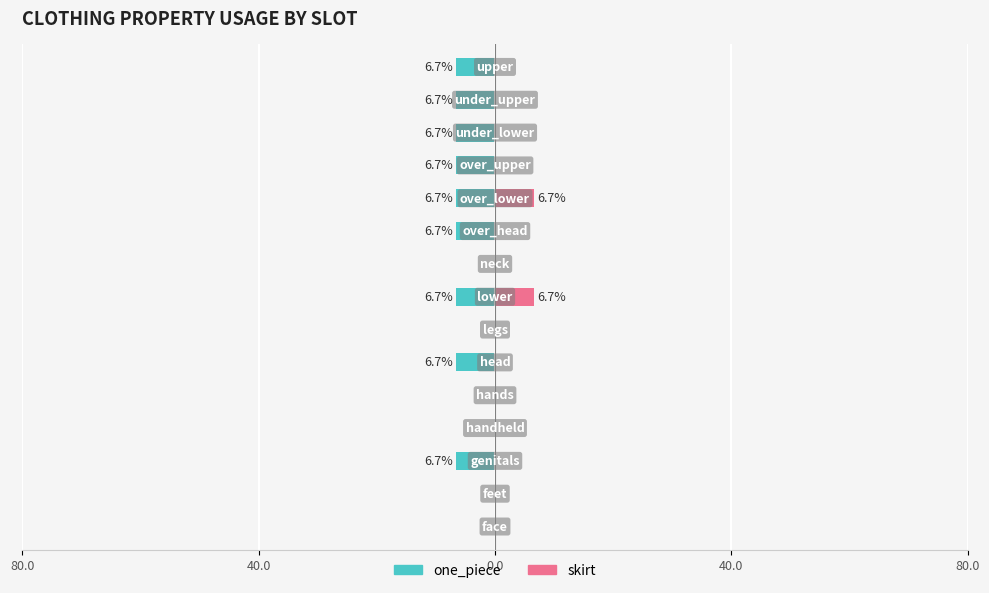

The one_piece series shows 0.0 at 80.0. True or false?

True